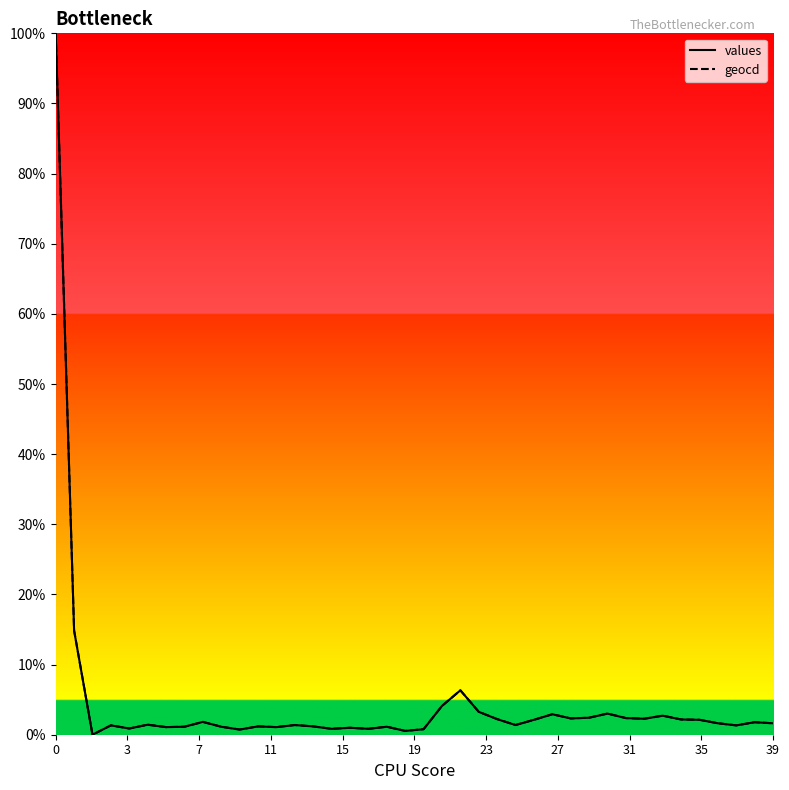

What is the maximum value for geocd?

100.0